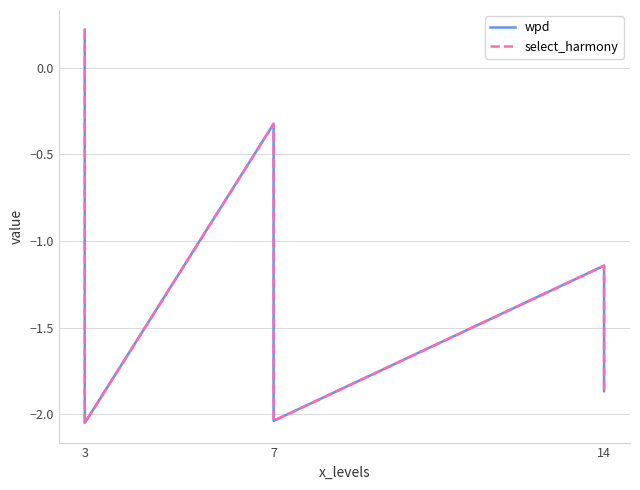

How many values in select_harmony are above zero?

1